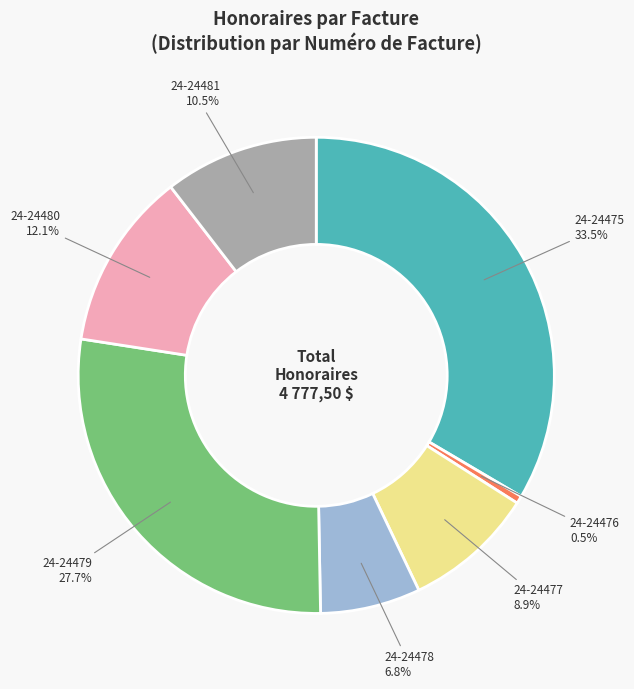

Is there any slice that represents more than half of the pie?

No